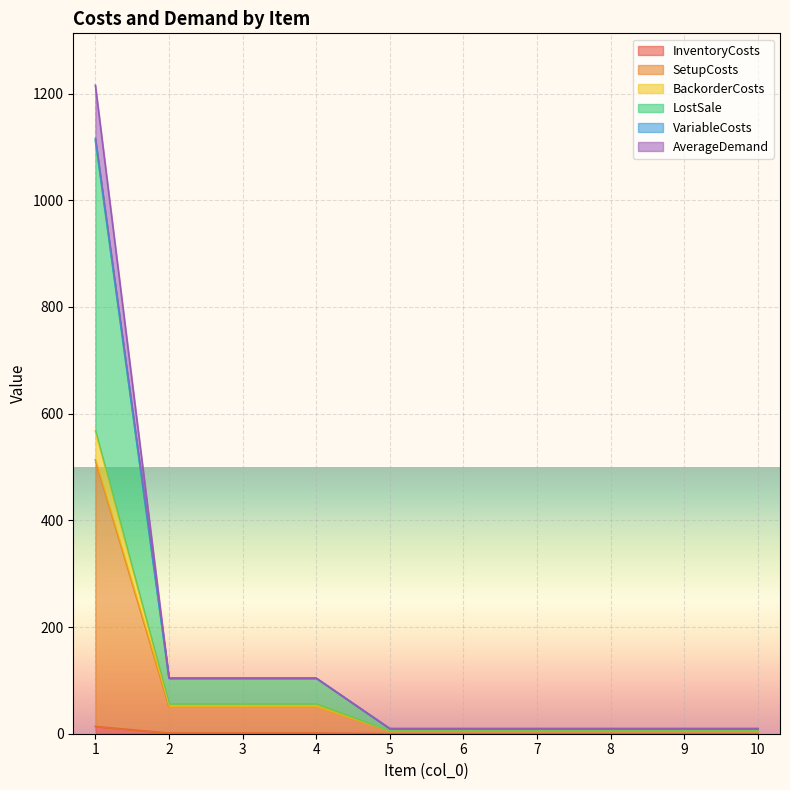

The value of LostSale at 5 is 9.5. True or false?

True